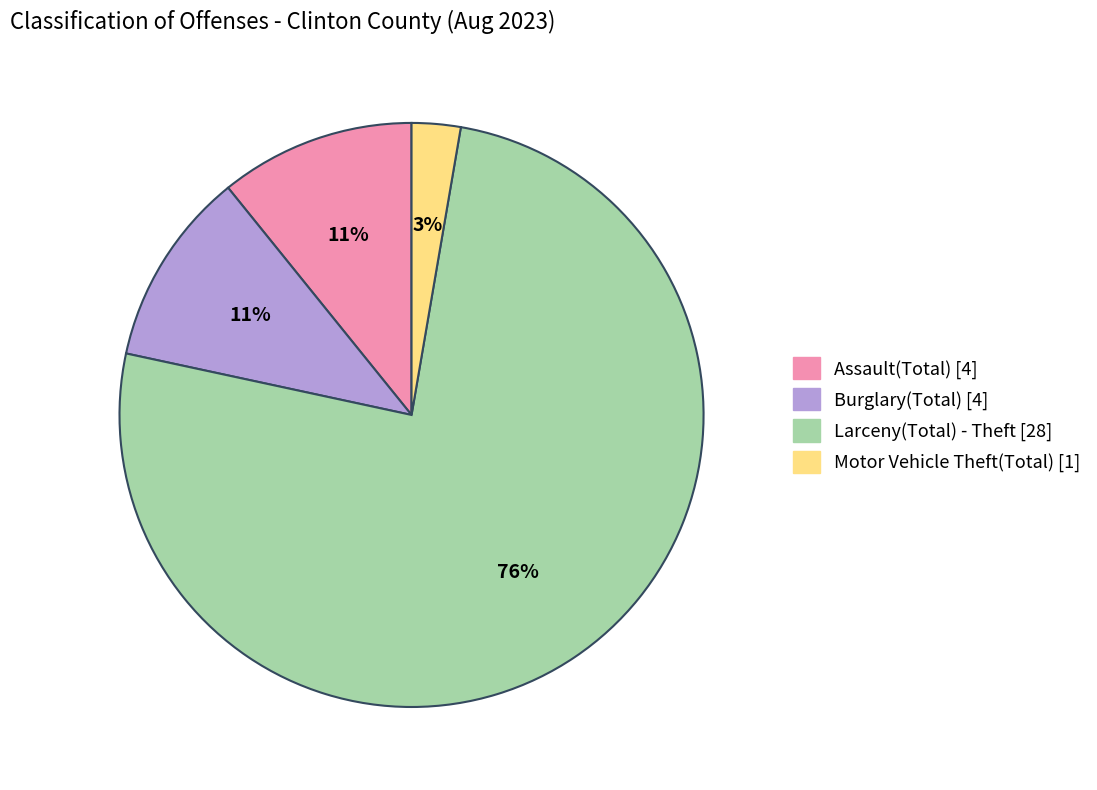

Does any single category account for the majority?

Yes